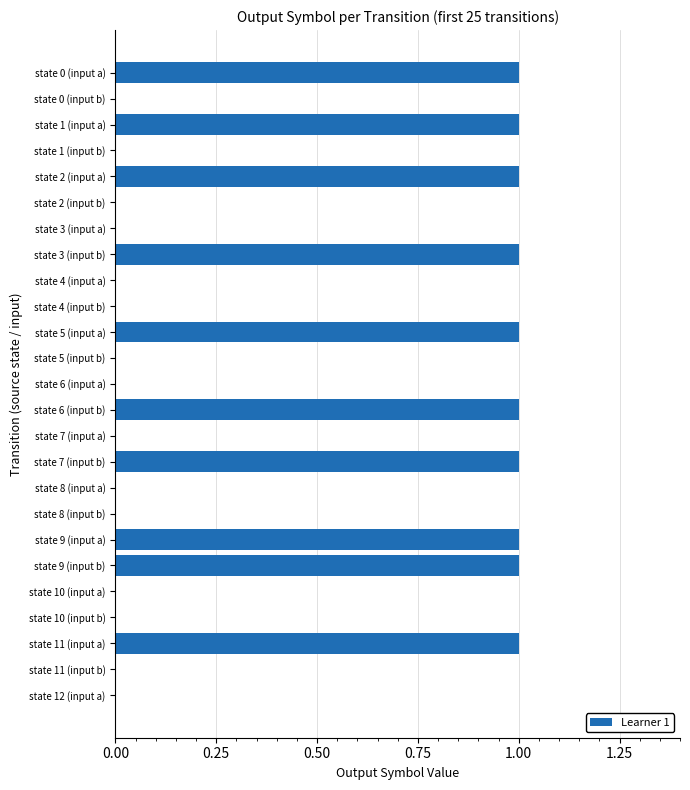

Reading bottom to top, extract all data points from this chart.

state 12 (input a)=0	state 11 (input b)=0	state 11 (input a)=1	state 10 (input b)=0	state 10 (input a)=0	state 9 (input b)=1	state 9 (input a)=1	state 8 (input b)=0	state 8 (input a)=0	state 7 (input b)=1	state 7 (input a)=0	state 6 (input b)=1	state 6 (input a)=0	state 5 (input b)=0	state 5 (input a)=1	state 4 (input b)=0	state 4 (input a)=0	state 3 (input b)=1	state 3 (input a)=0	state 2 (input b)=0	state 2 (input a)=1	state 1 (input b)=0	state 1 (input a)=1	state 0 (input b)=0	state 0 (input a)=1